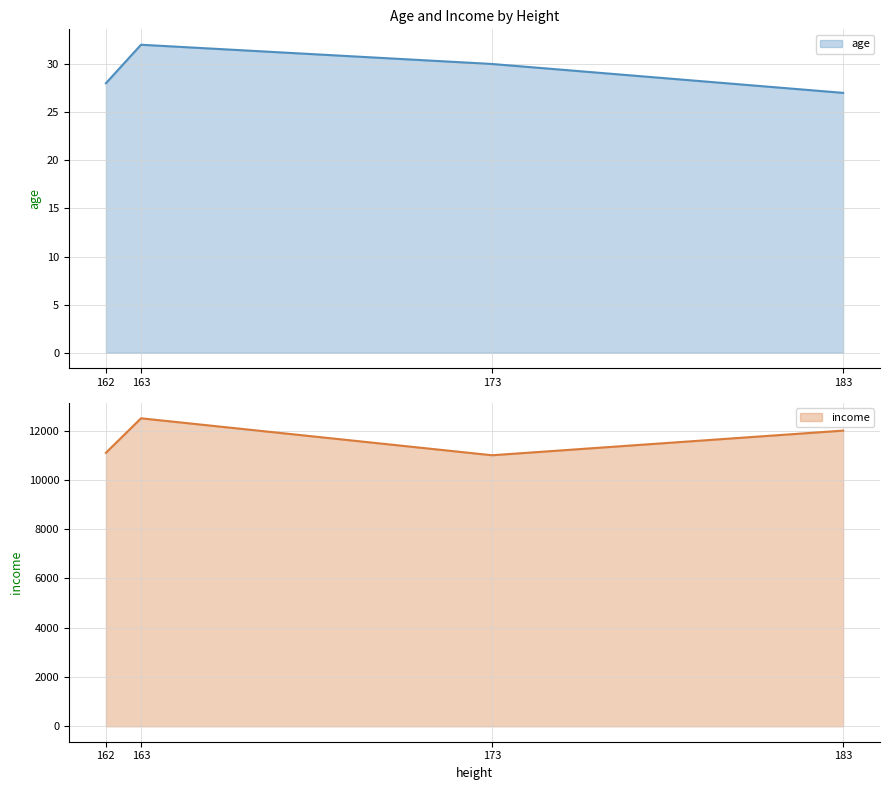

True or false: age has a value of 32 at 163.

True